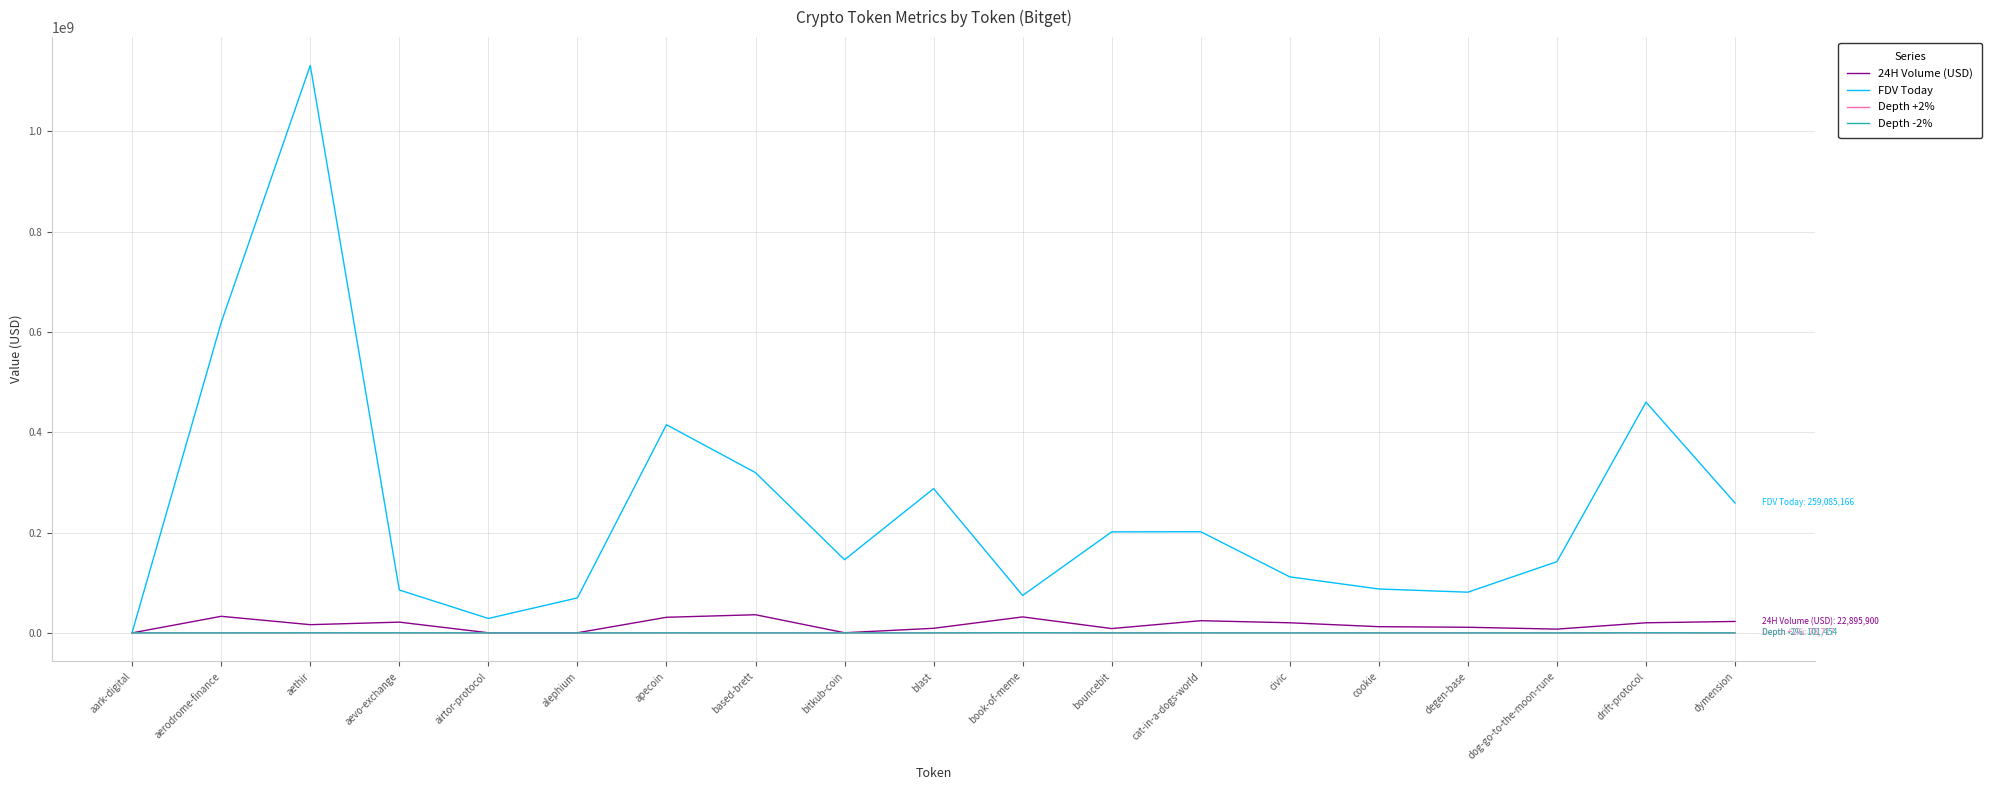

What is the spread (max minus min) of values at bouncebit?

201427711